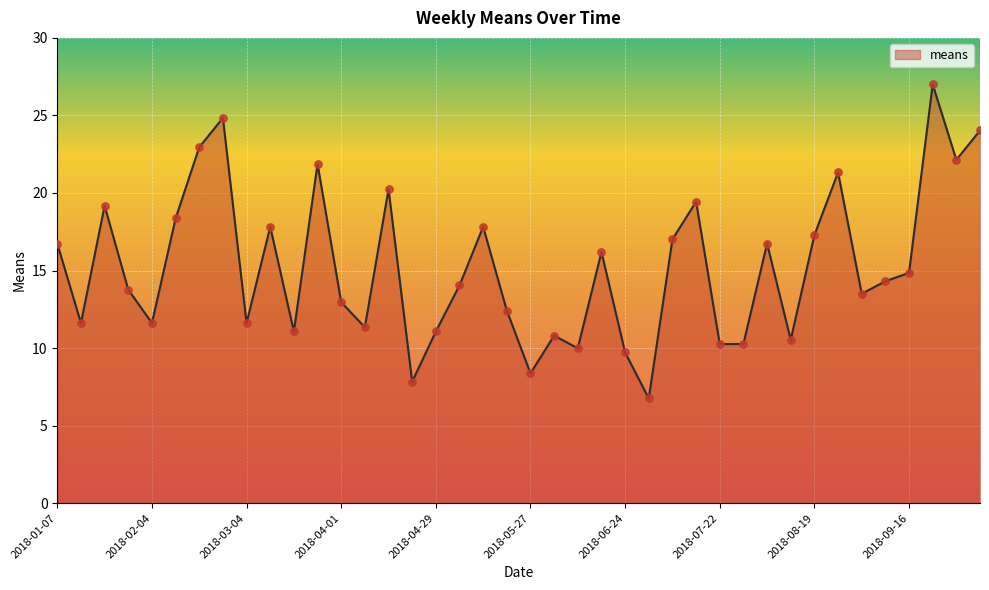

What is the maximum value shown in the chart?

27.0